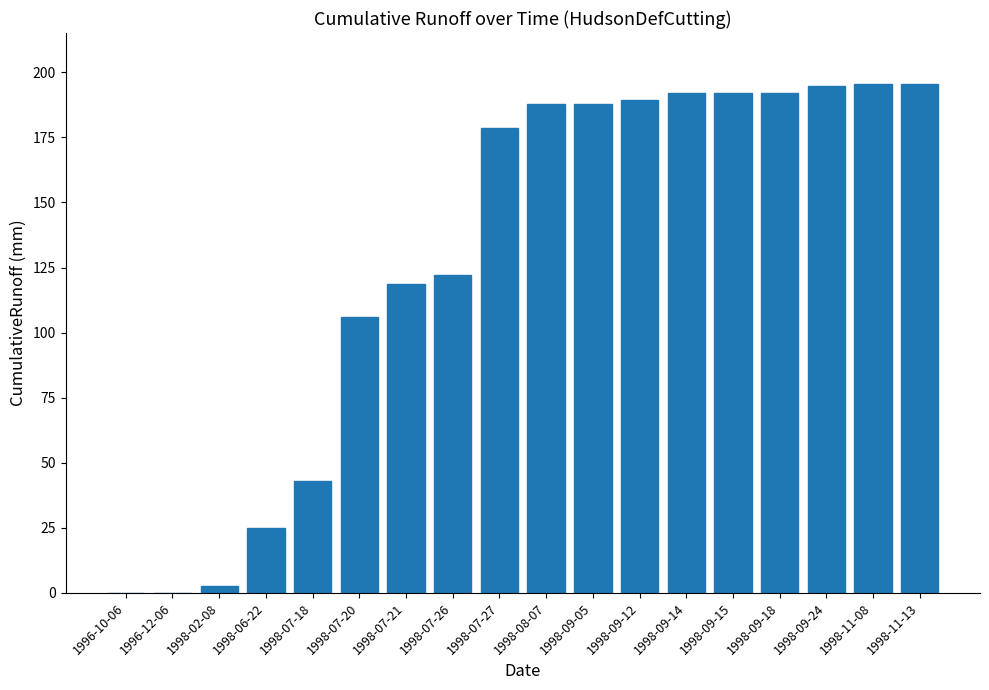

What is the sum of all values?

2323.5